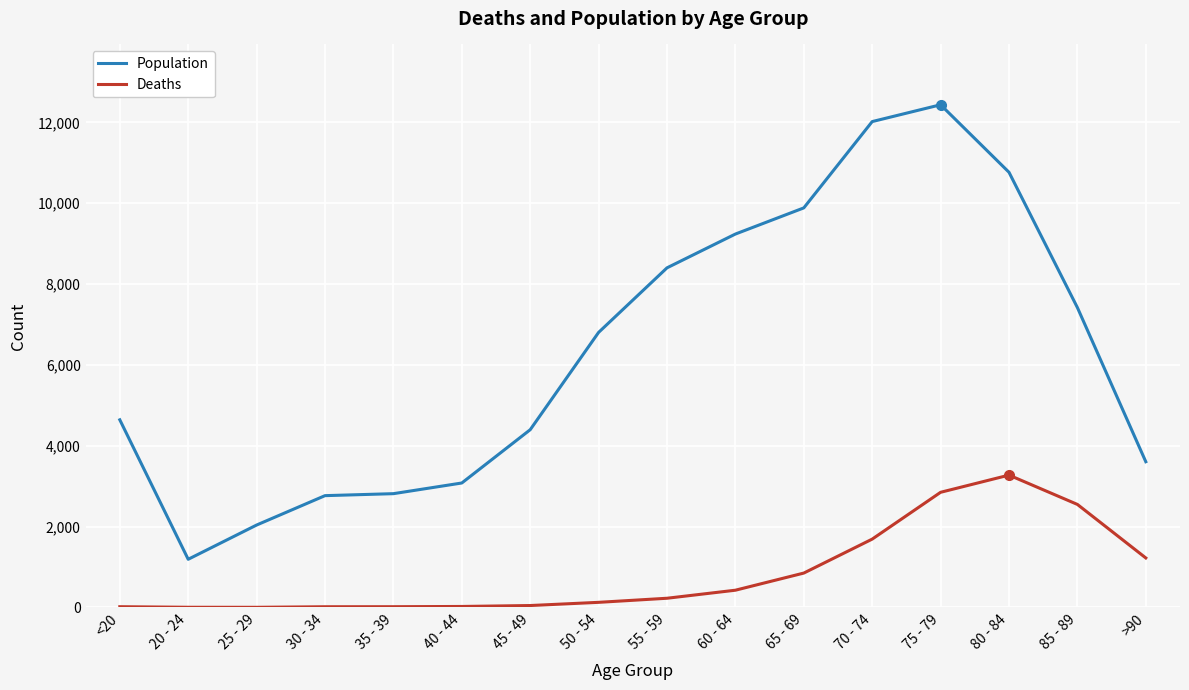

Read the Deaths value at 70 - 74.

1690